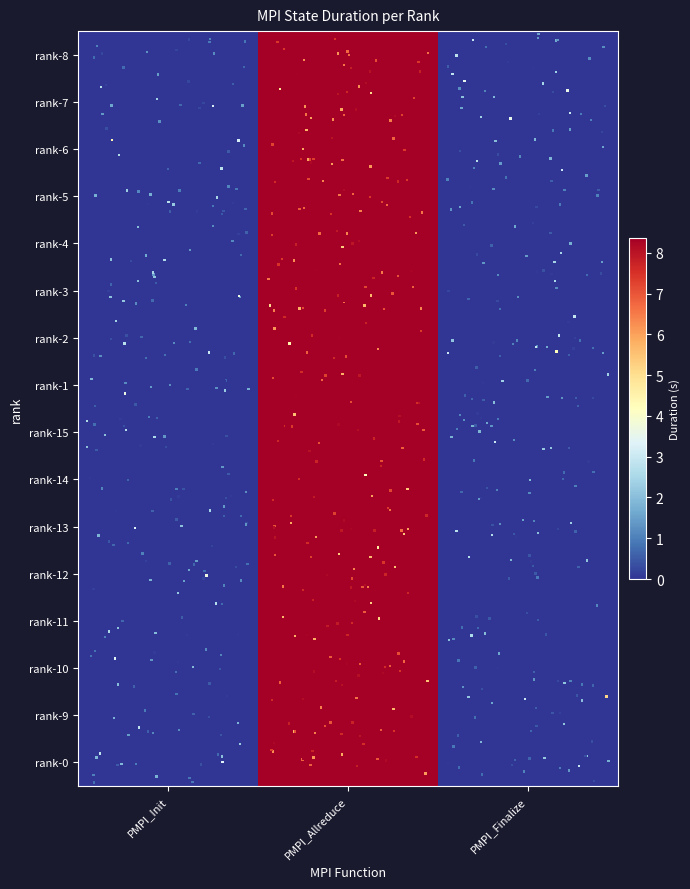

Which series changed the most between rank-5 and rank-3?

PMPI_Init